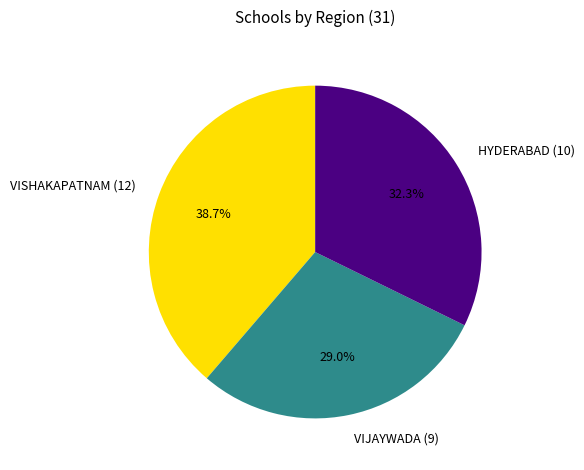

Rank the categories by value from highest to lowest.

VISHAKAPATNAM (12), HYDERABAD (10), VIJAYWADA (9)